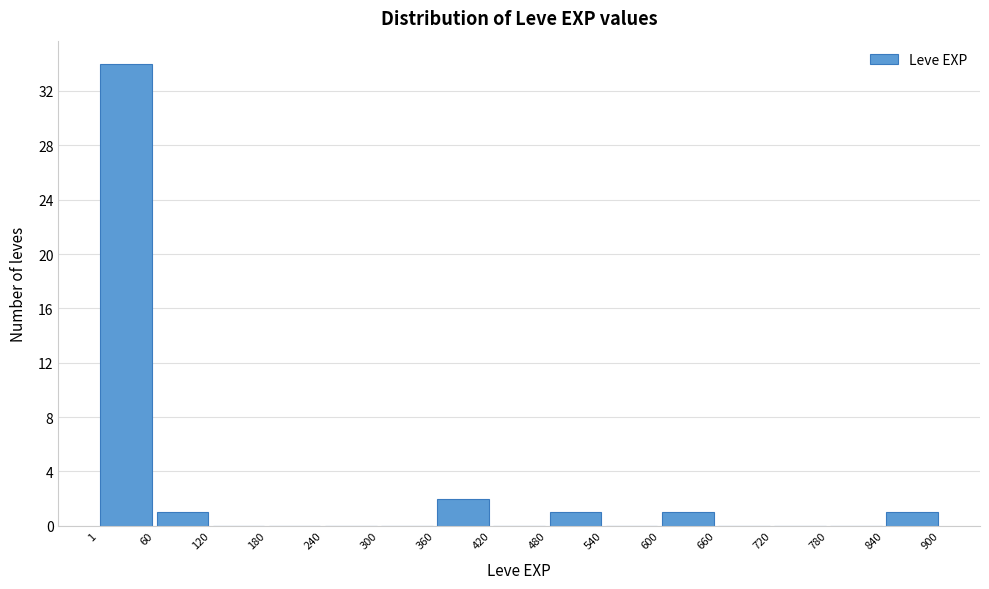

Over which range of the x-axis is the bar tallest?

1 to 60